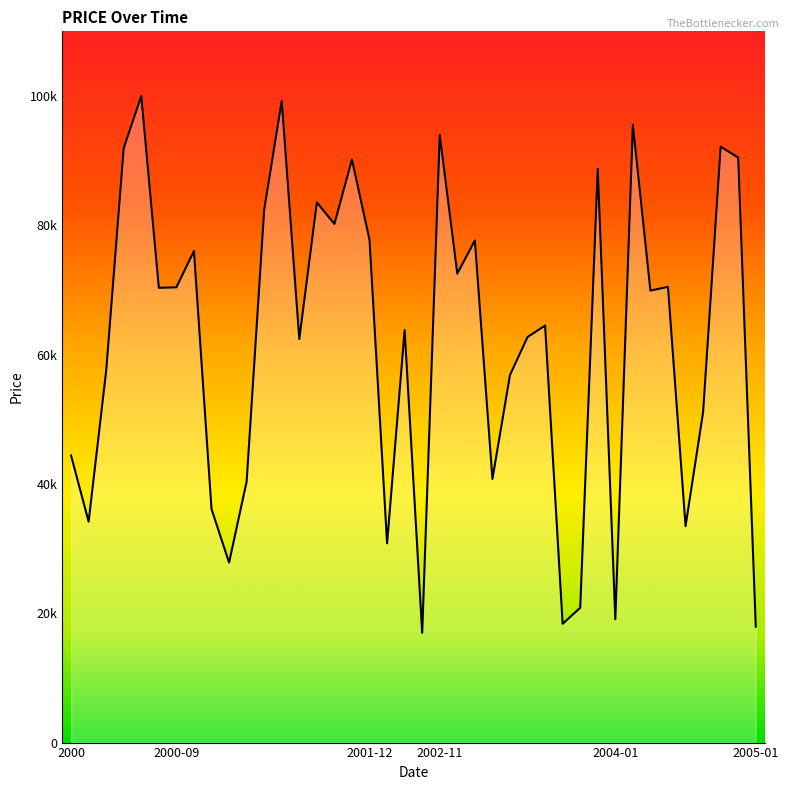

What is the value of the 20th point from the left?

63806